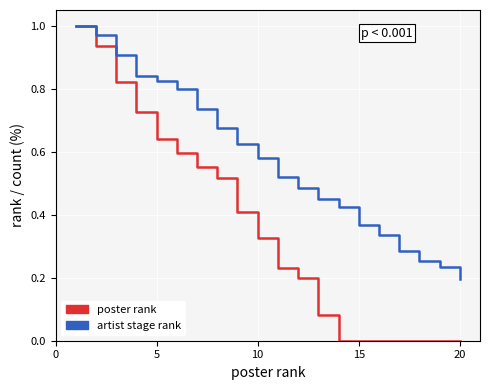

Rank the series by their average value, from lowest to highest.

poster rank, artist stage rank